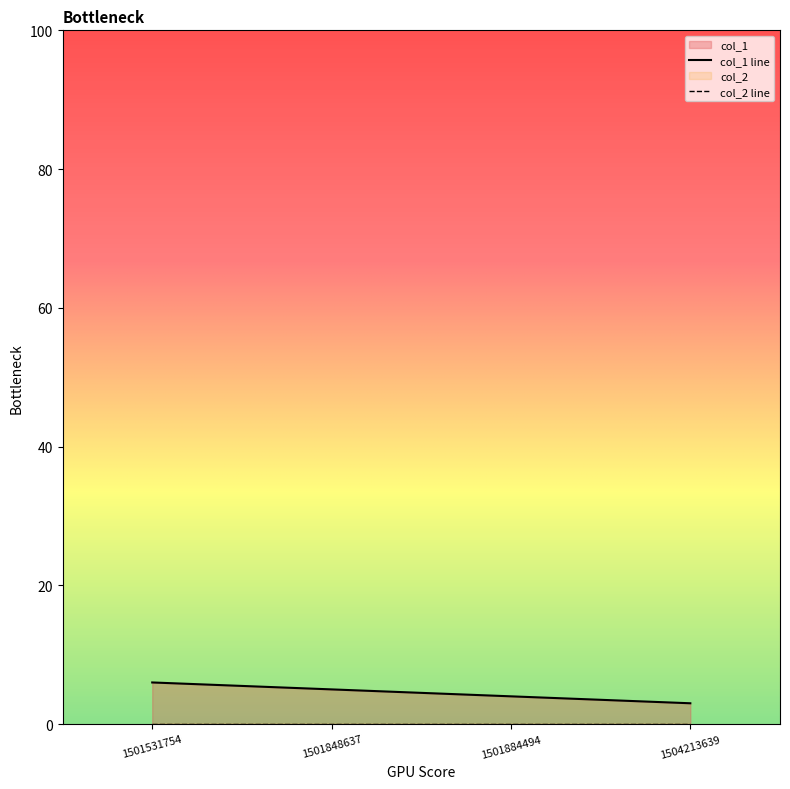

Is it true that the value at 1501531754 is 6?

True